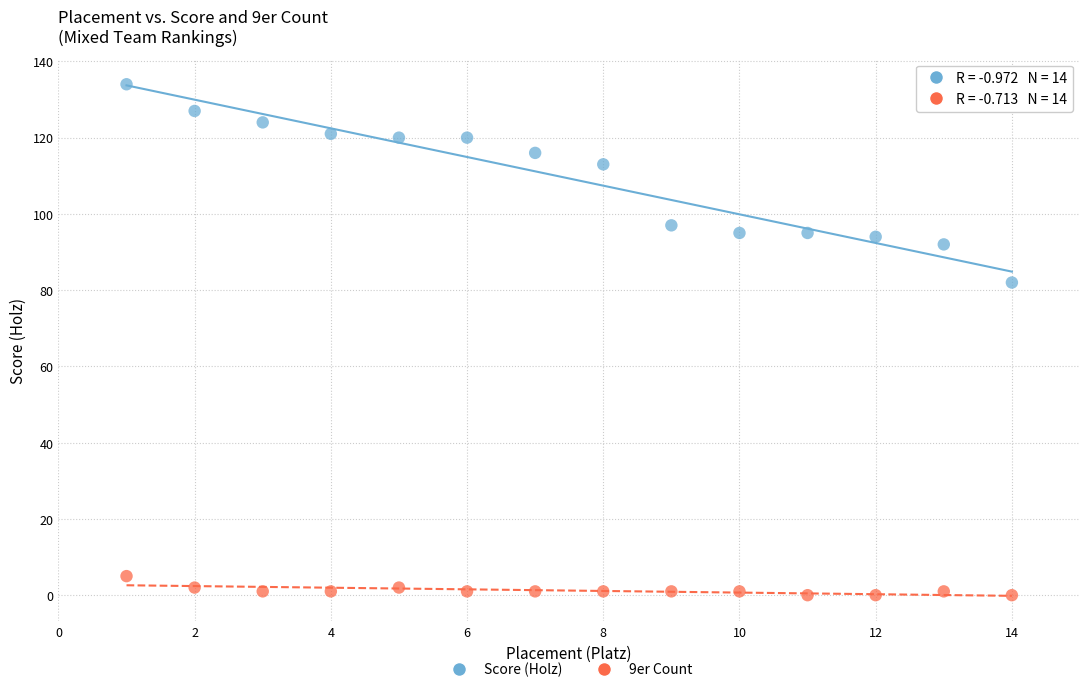

Which series reaches the maximum Y coordinate?

Score (Holz)